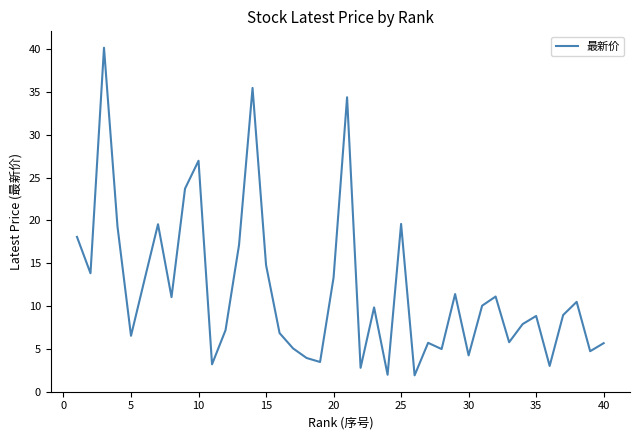

What is the difference between the maximum and minimum values?

38.3